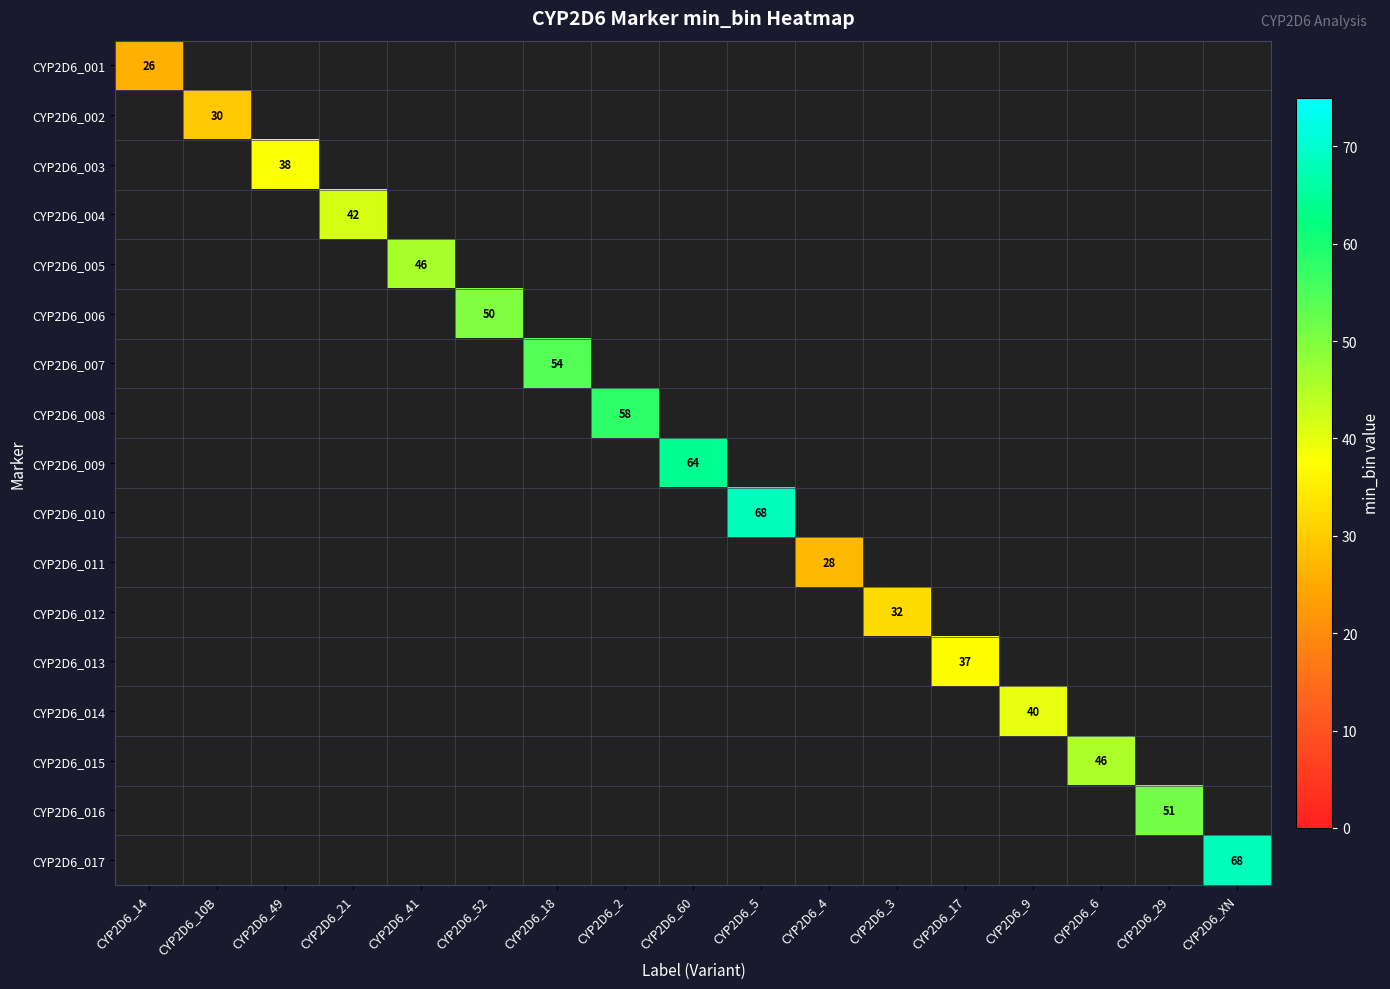

List the series in order of their peak value, lowest first.

CYP2D6_001, CYP2D6_011, CYP2D6_002, CYP2D6_012, CYP2D6_013, CYP2D6_003, CYP2D6_014, CYP2D6_004, CYP2D6_015, CYP2D6_005, CYP2D6_006, CYP2D6_016, CYP2D6_007, CYP2D6_008, CYP2D6_009, CYP2D6_010, CYP2D6_017